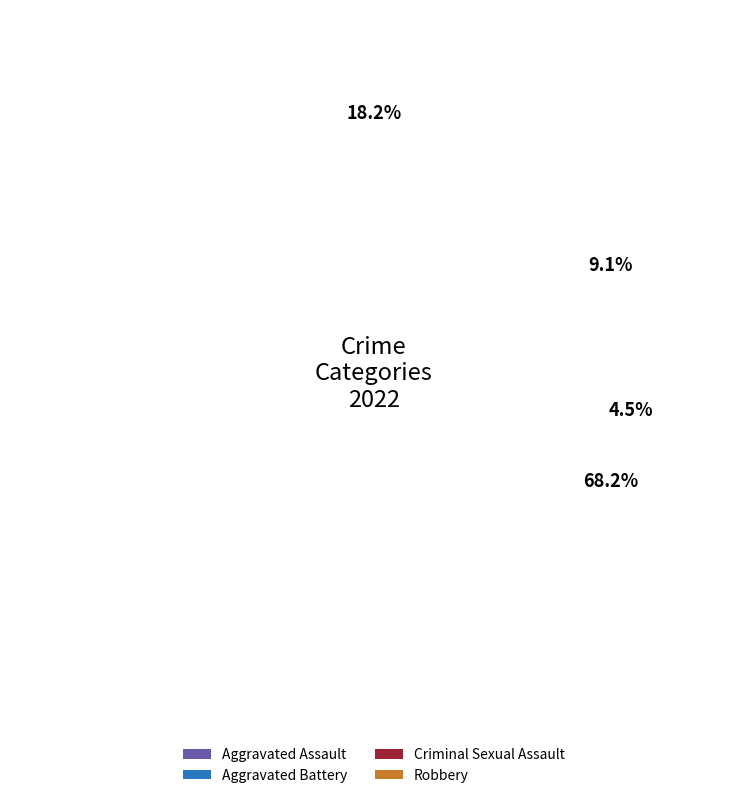

How many slices are in this pie chart?

4